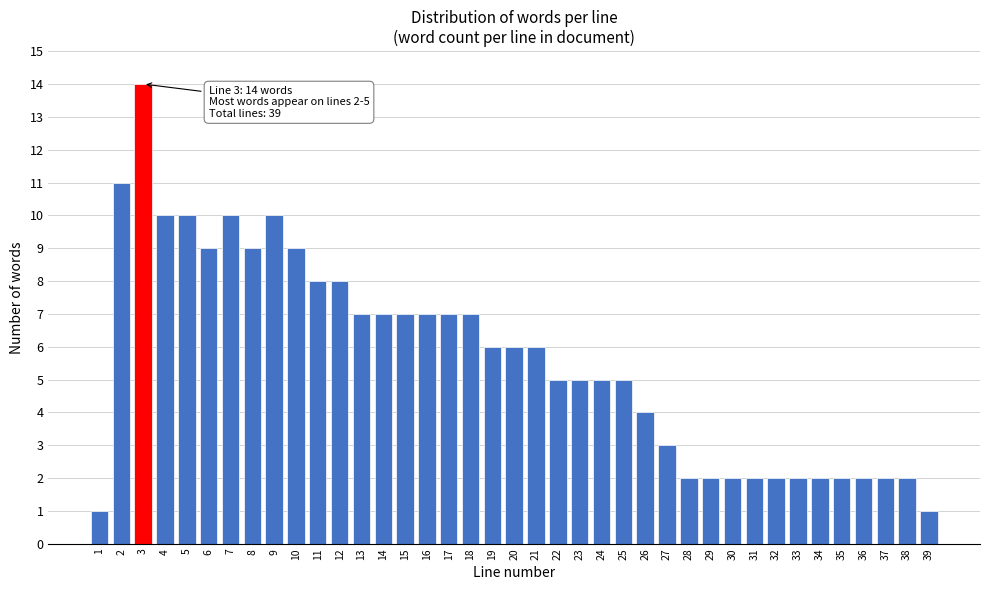

What is the sum of the values at 33 and 20?

8